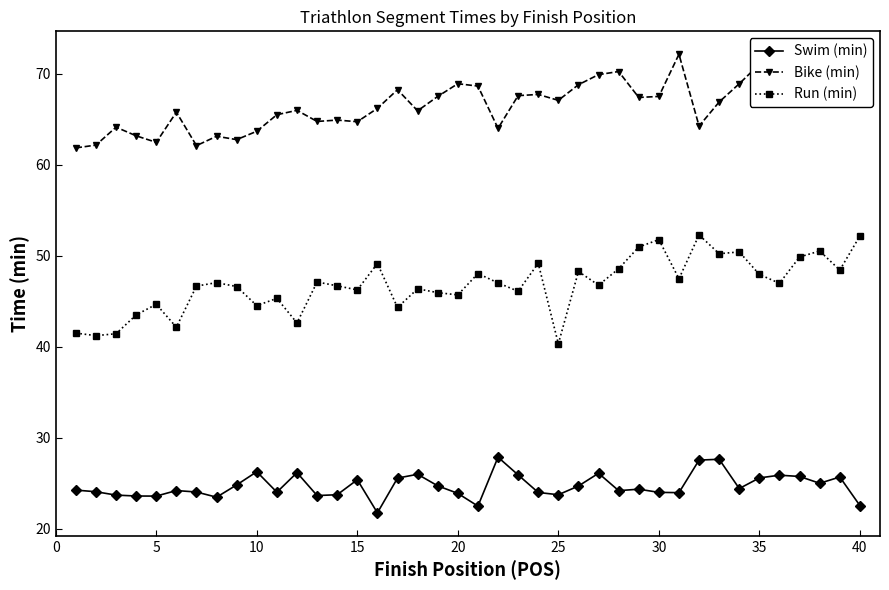

How many series are shown in this chart?

3